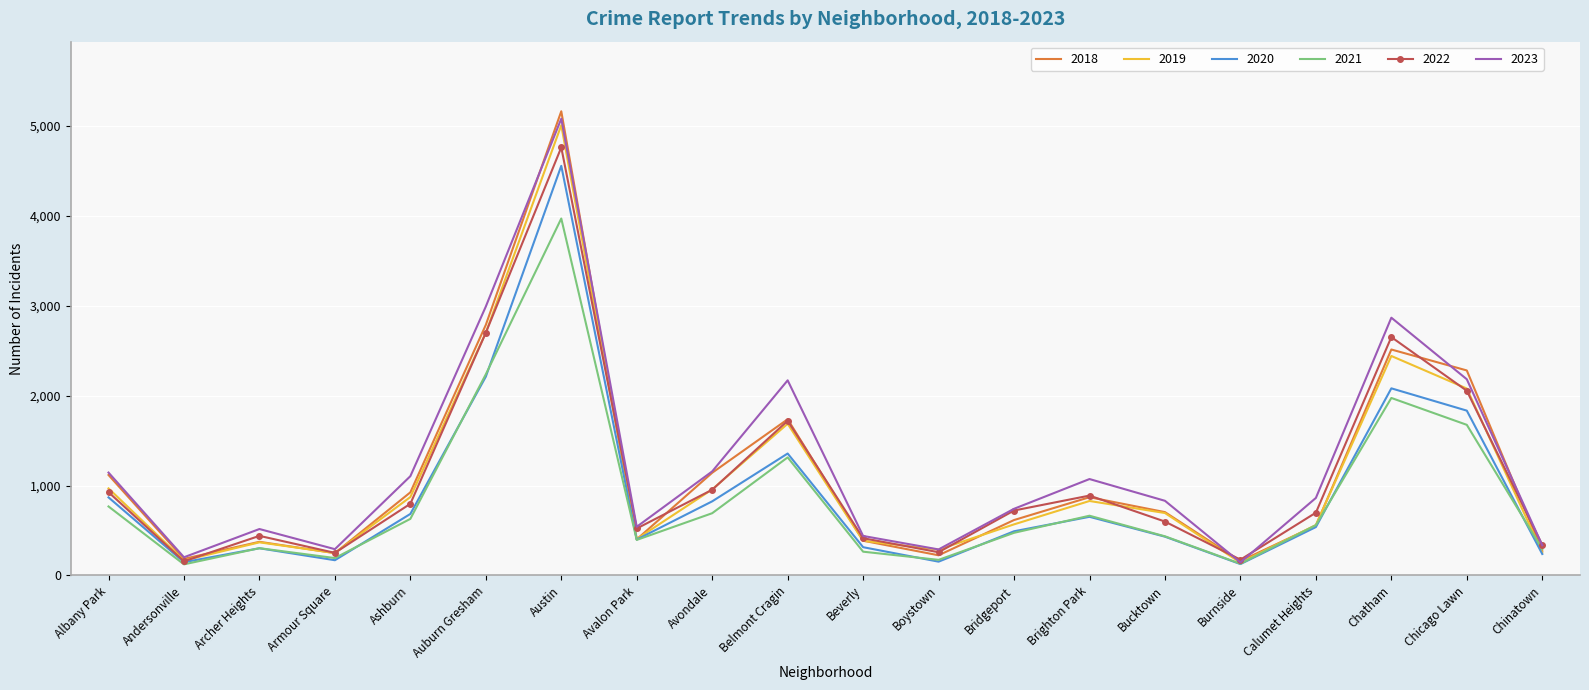

What position from the right is Albany Park?

20